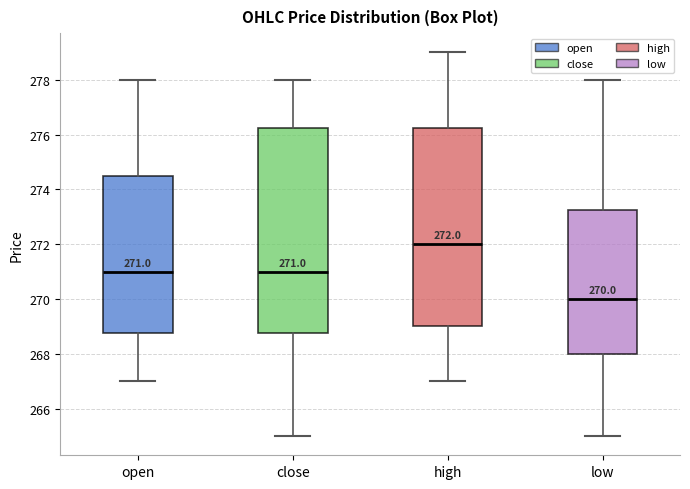

Which box has the lowest median line?

low